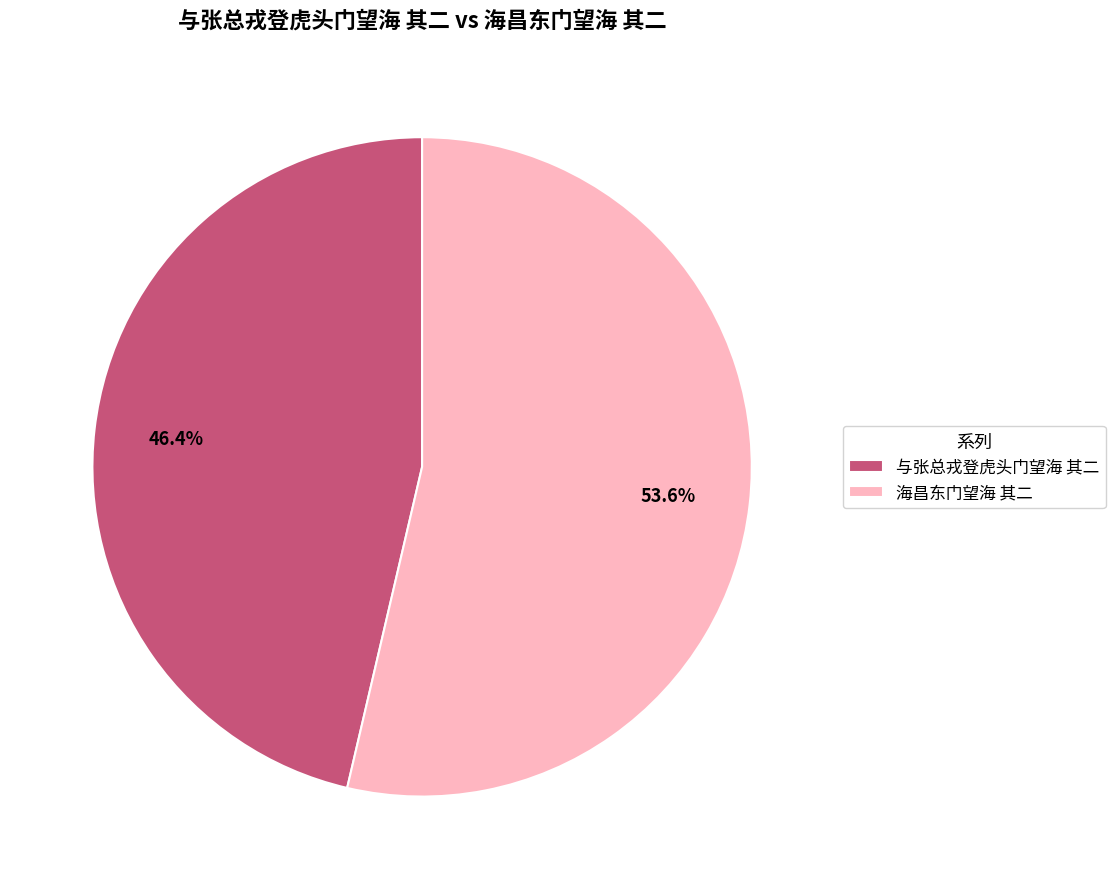

Which has a higher value, 海昌东门望海 其二 or 与张总戎登虎头门望海 其二?

海昌东门望海 其二